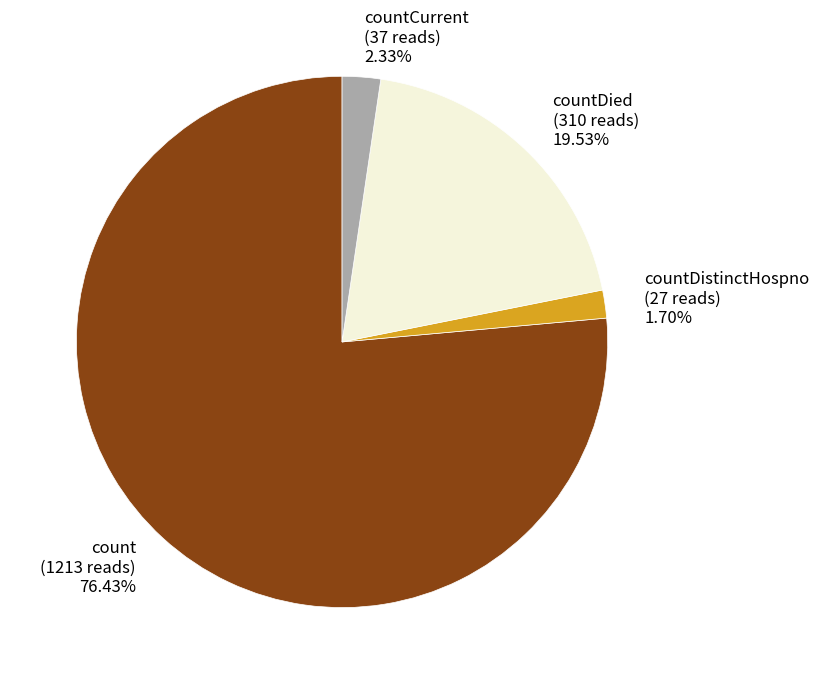

Count the number of slices in the pie.

4